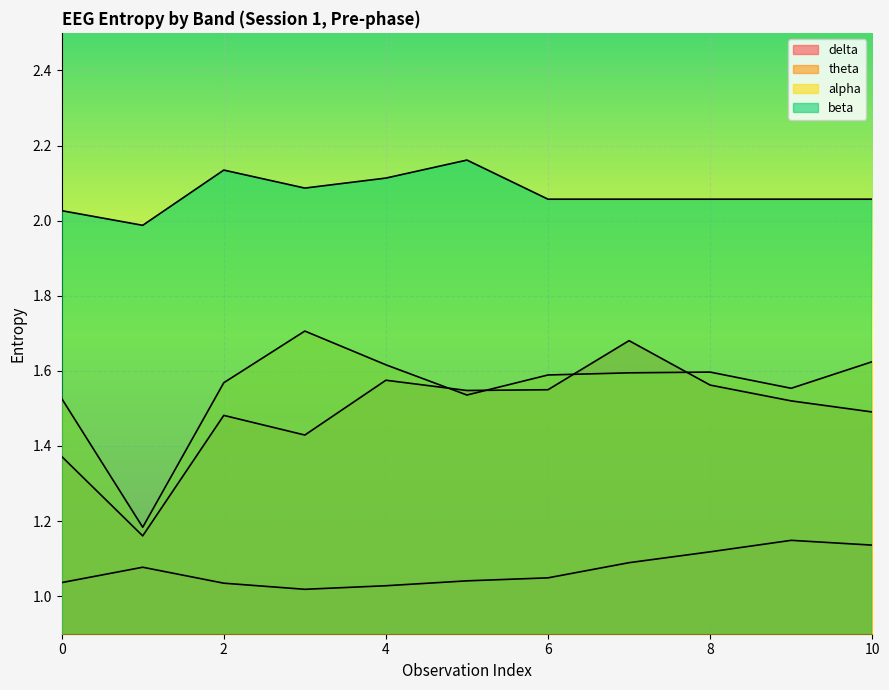

Count the number of categories in the chart.

11